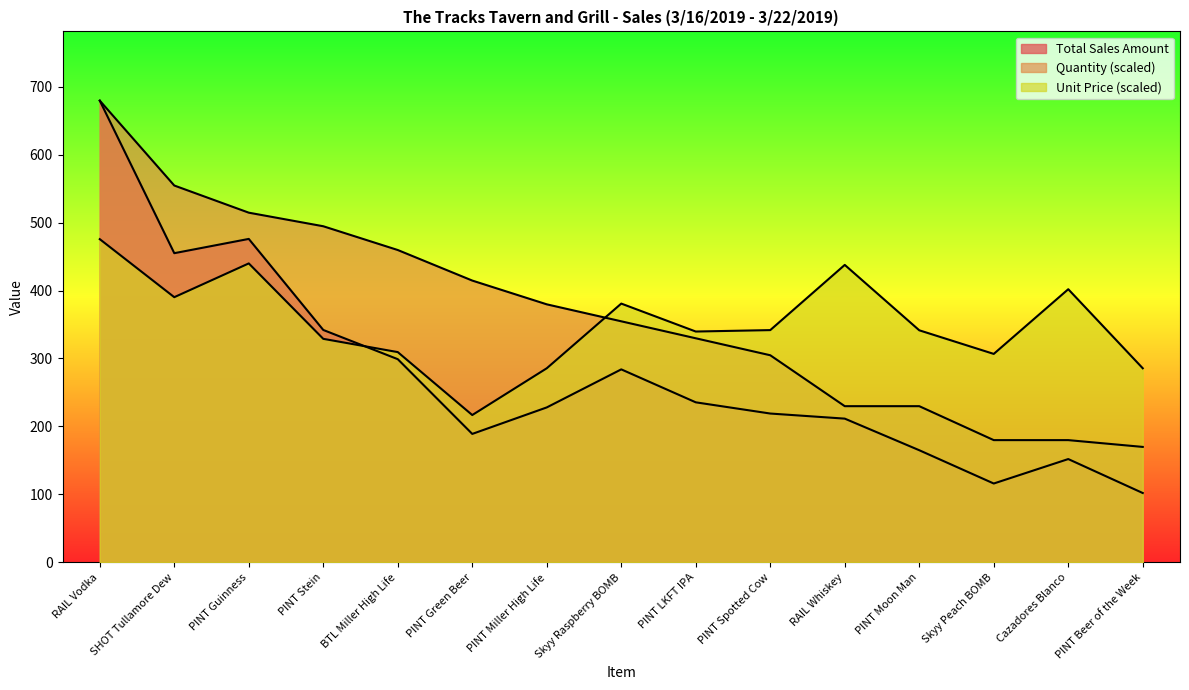

How many intersections are there between Unit Price and Total Sales Amount?

1